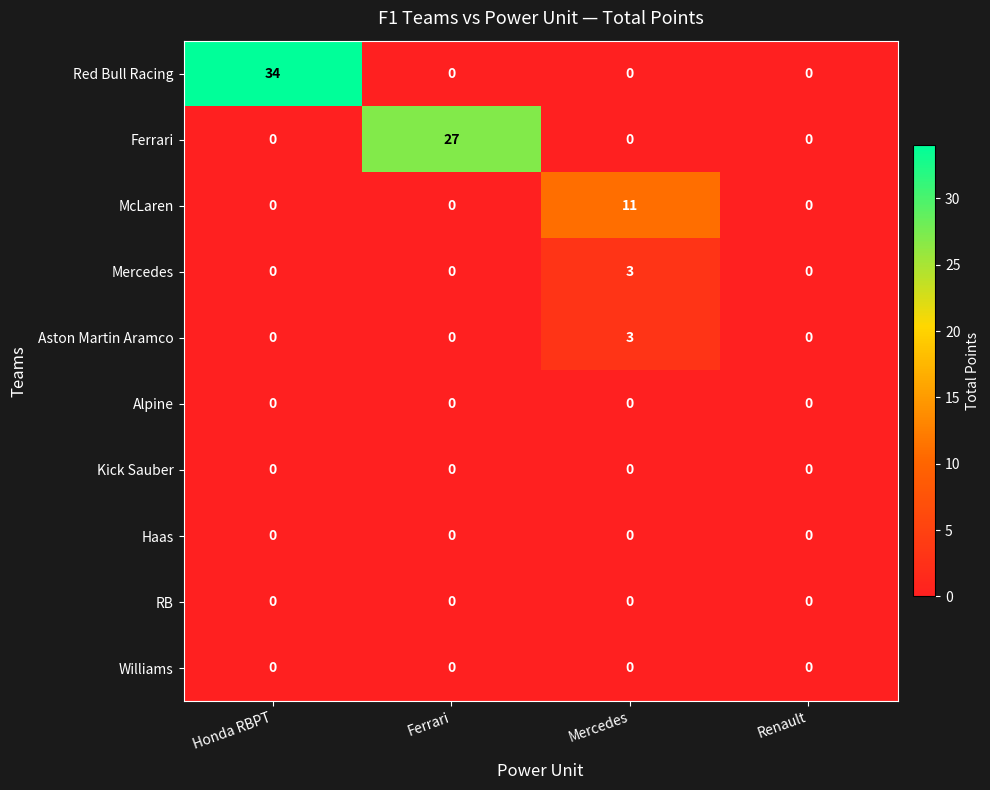

What is the maximum value shown in the chart?

34